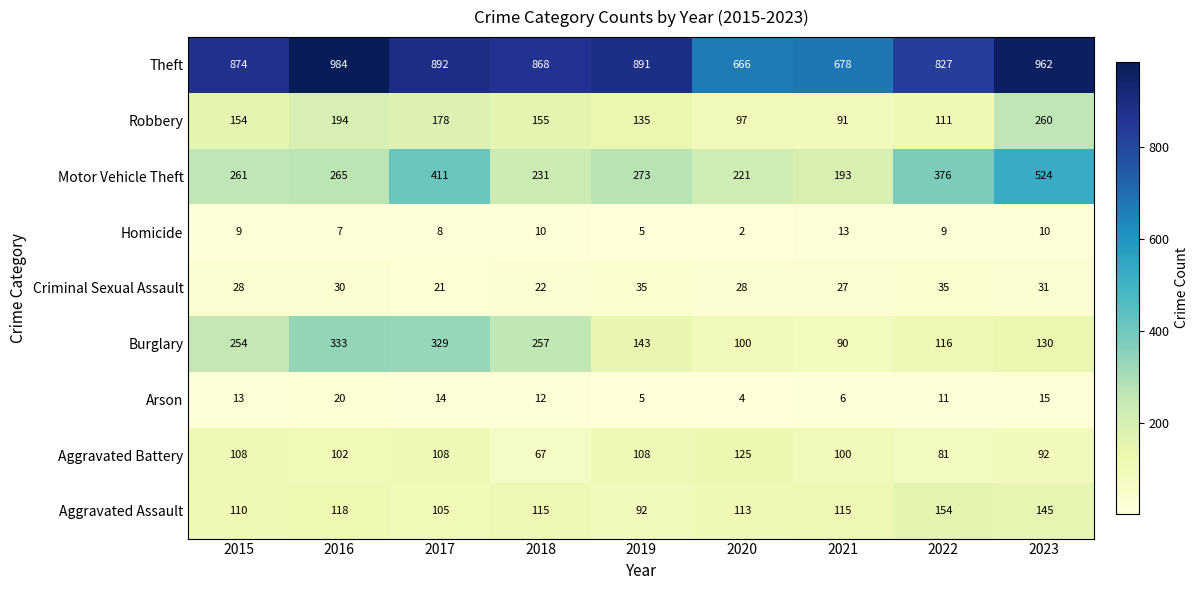

What value does the Theft series have at 2016, to the nearest 10?

980